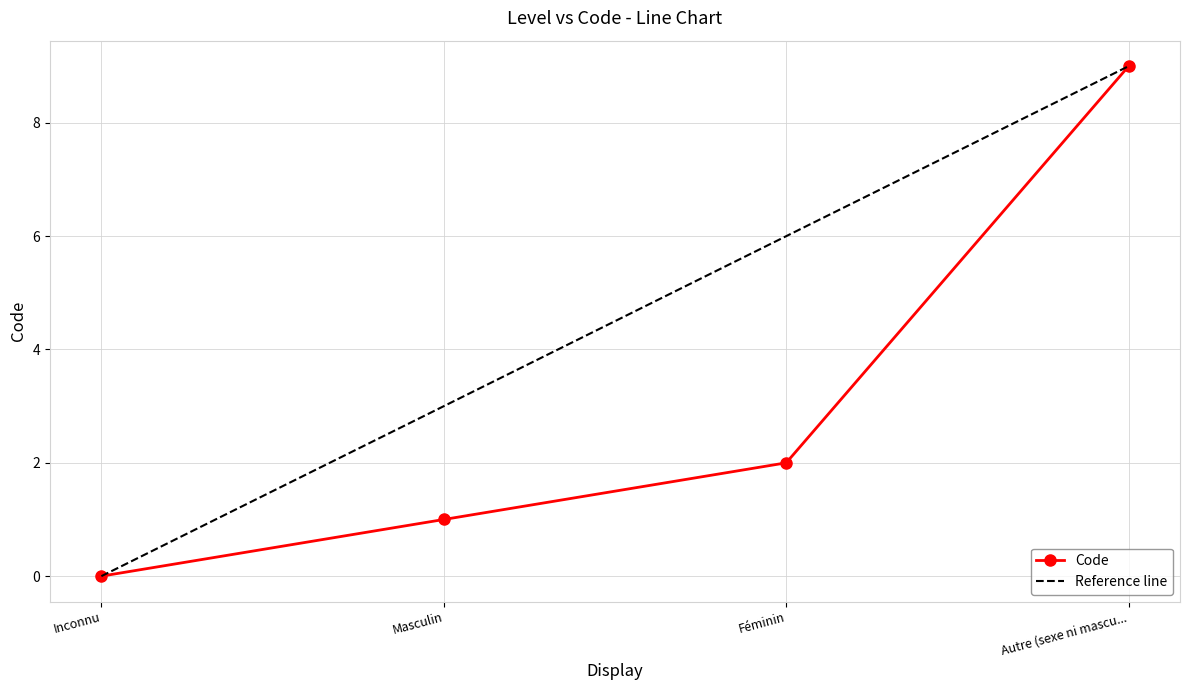

Rank the categories by Code value from lowest to highest.

Inconnu, Masculin, Féminin, Autre (sexe ni mascu...